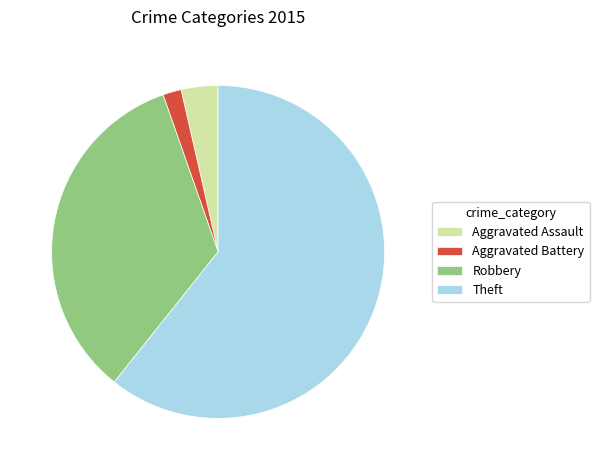

The Aggravated Battery slice represents 2% of the pie. True or false?

True